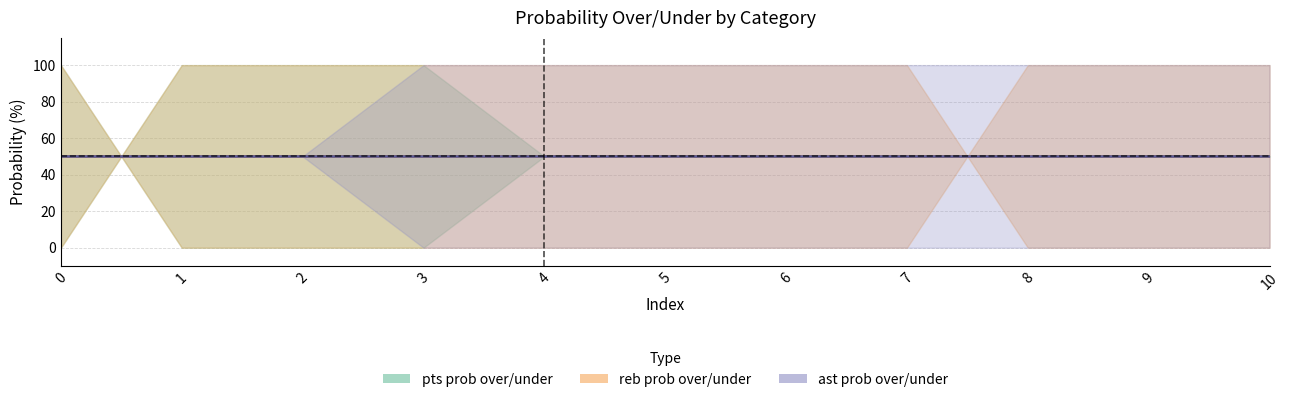

At which category does the chart reach its peak across all series?

1